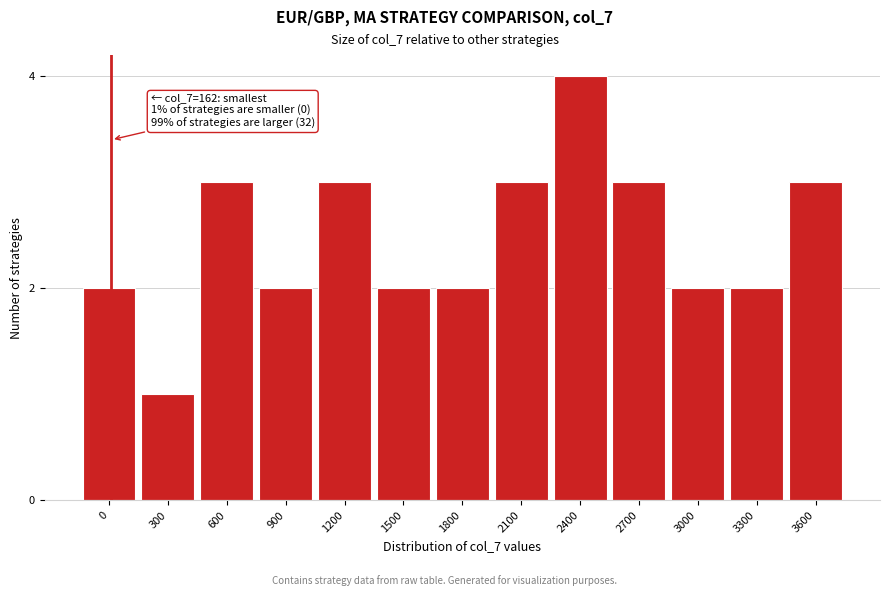

Reading left to right, transcribe all the data shown in this chart.

2	1	3	2	3	2	2	3	4	3	2	2	3